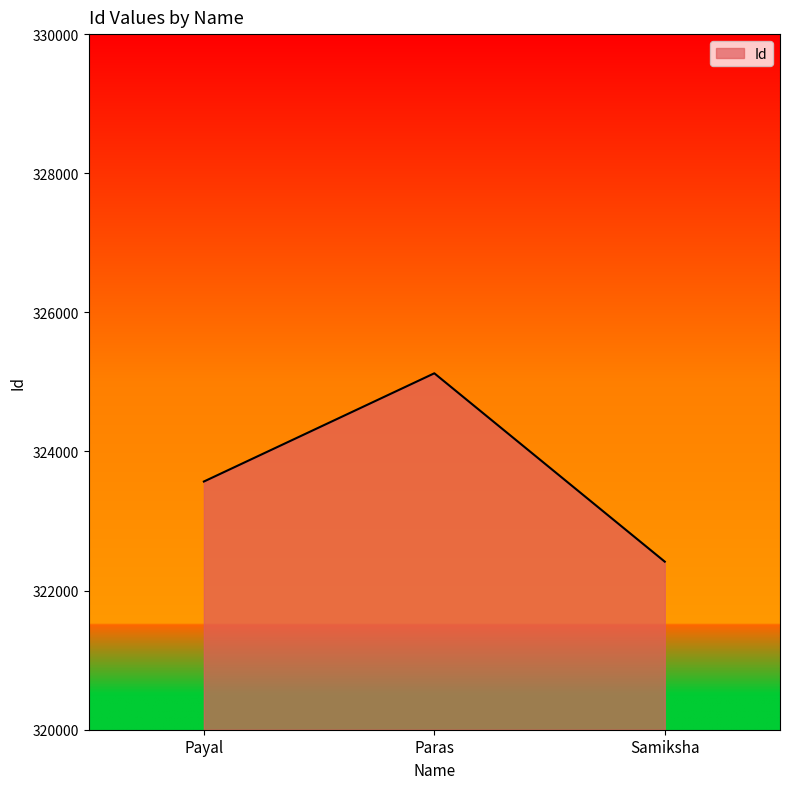

True or false: the data shows 91355 at Samiksha.

False